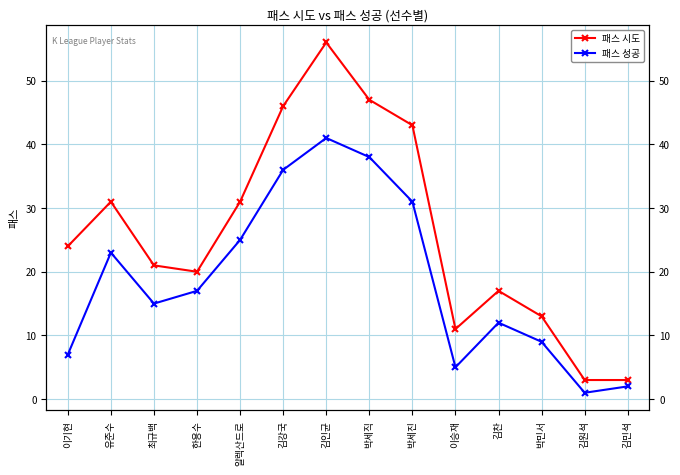

Which series has the largest total across all categories?

패스 시도